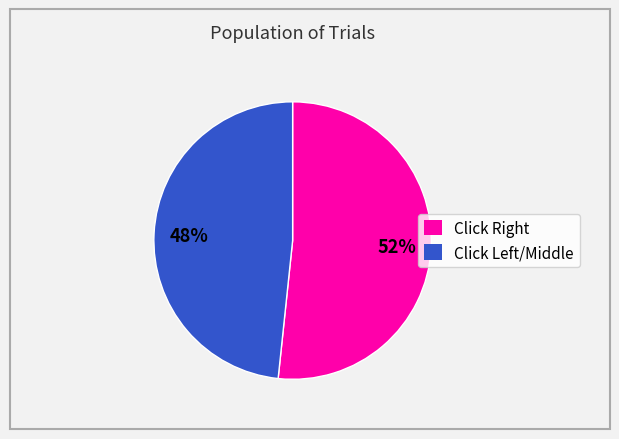

To the nearest percent, what is the average slice percentage?

50%